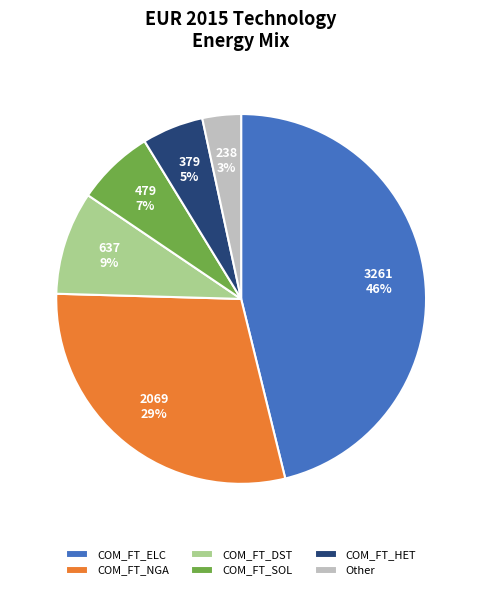

What percentage is the COM_FT_NGA slice, to the nearest percent?

29%